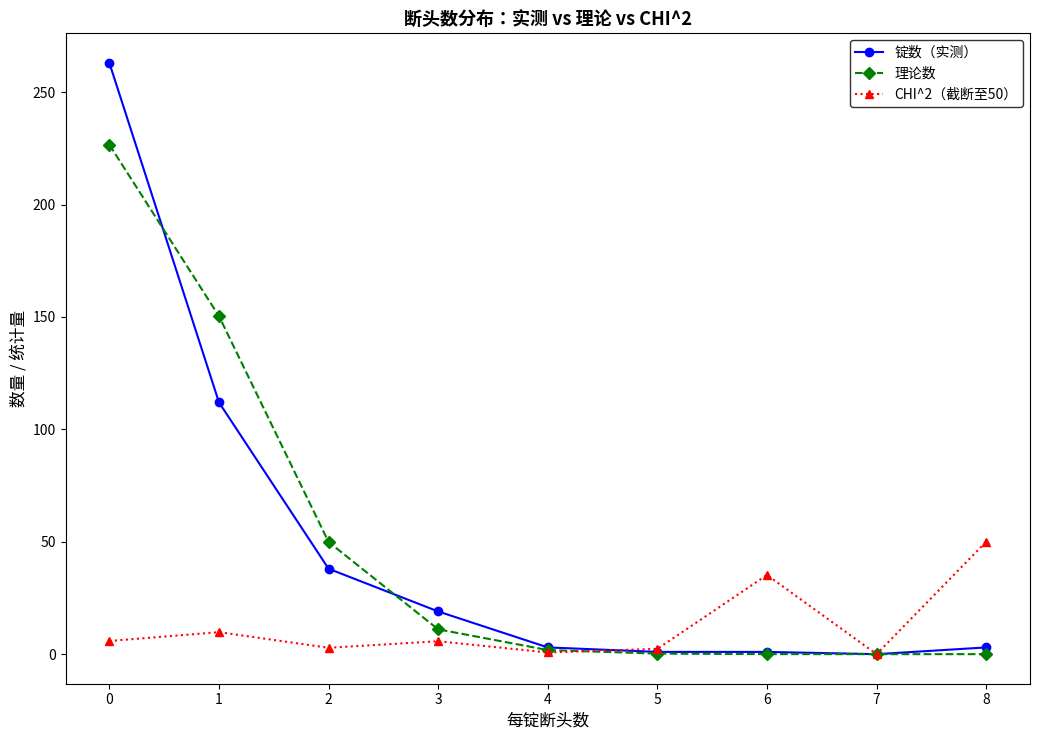

List the series in order of their peak value, lowest first.

CHI^2（截断至50）, 理论数, 锭数（实测）